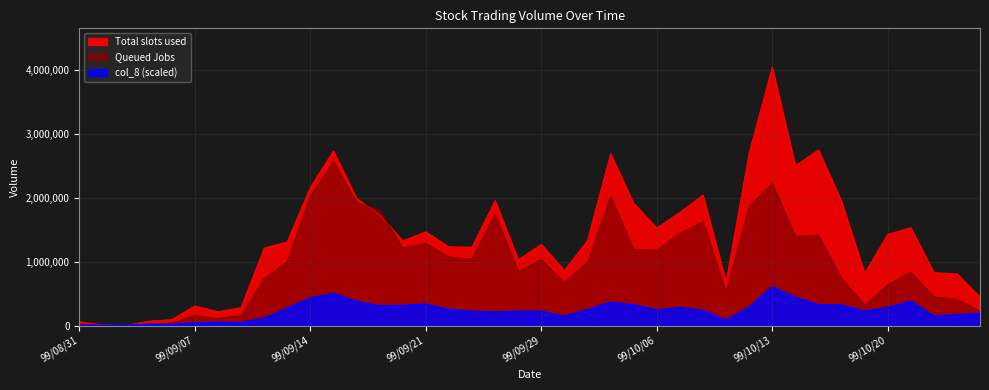

At which category does Queued Jobs (col_2) reach its first local peak?

99/09/07